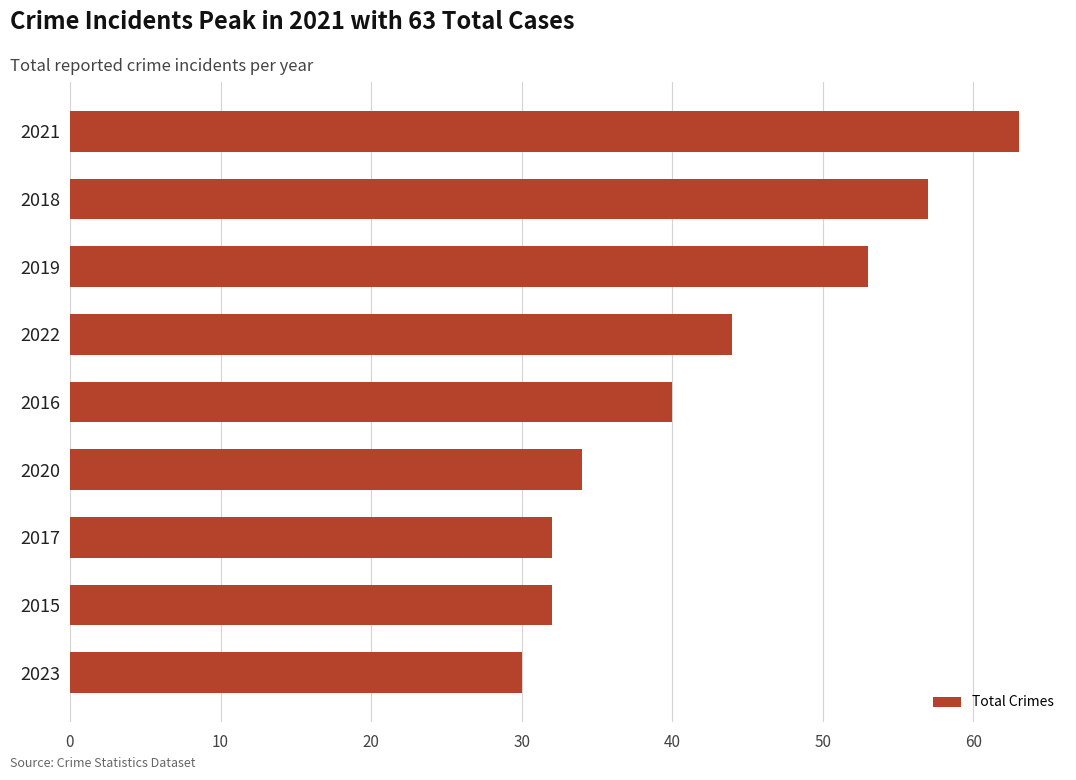

Reading bottom to top, extract all data points from this chart.

2023=30	2015=32	2017=32	2020=34	2016=40	2022=44	2019=53	2018=57	2021=63